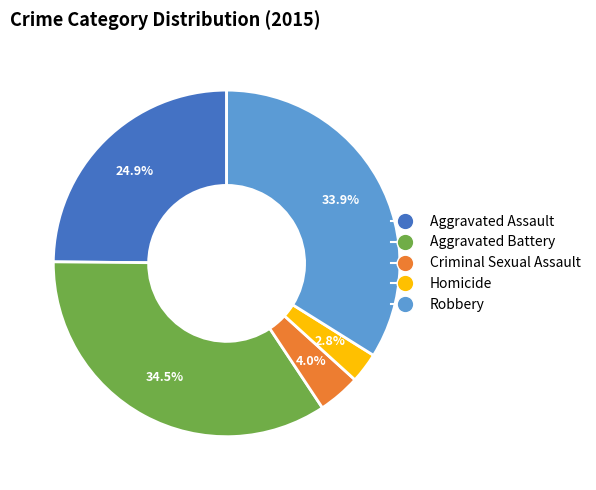

Which has a higher value, Homicide or Robbery?

Robbery